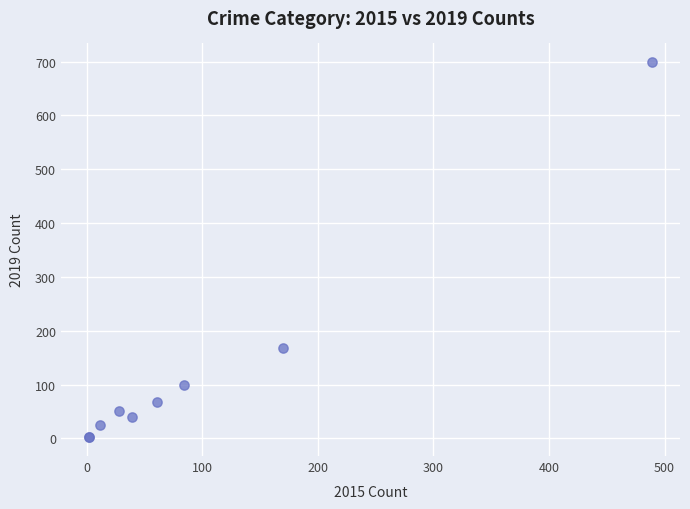

What Y value in the scatter plot is closest to 350?

167